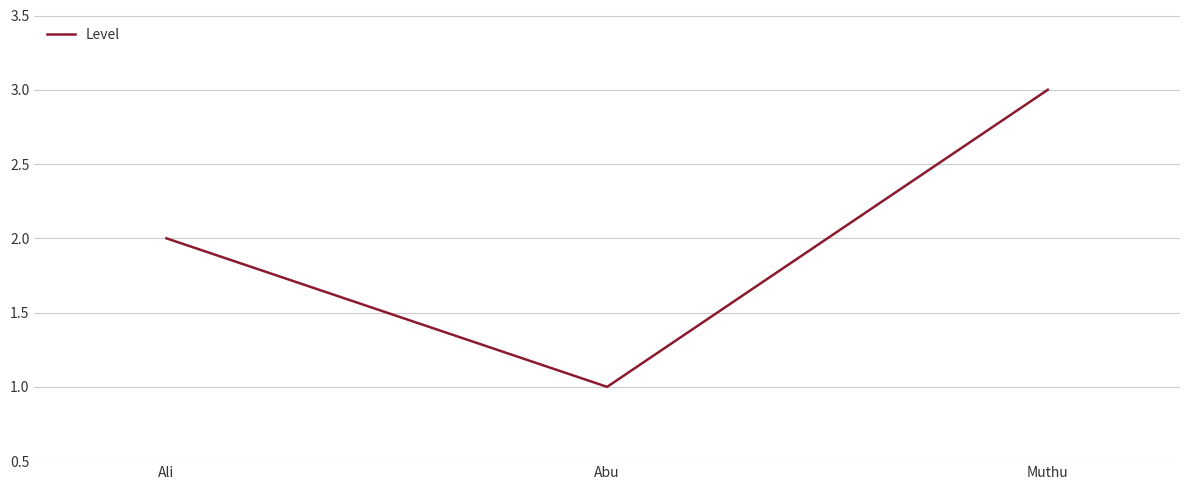

What is the ratio of the value at Muthu to the value at Abu?

3.0